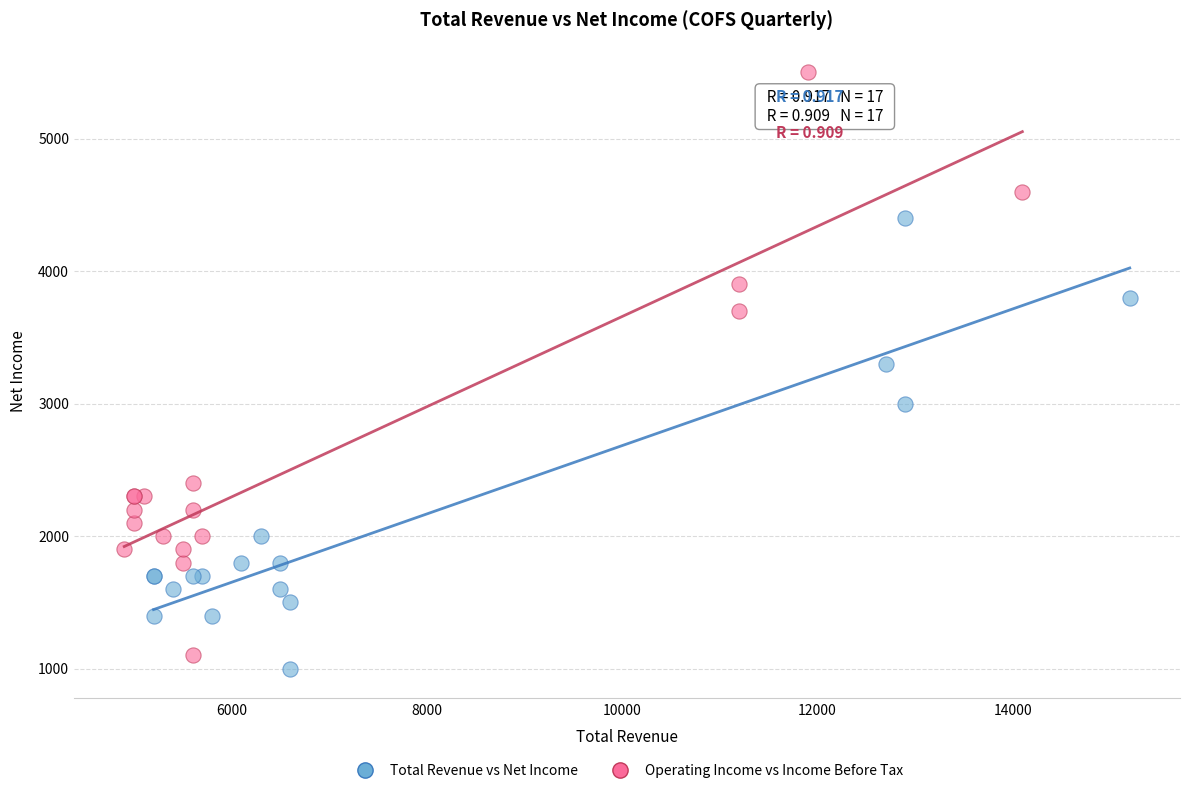

Which series has the largest Y range (max minus min)?

Operating Income vs Income Before Tax